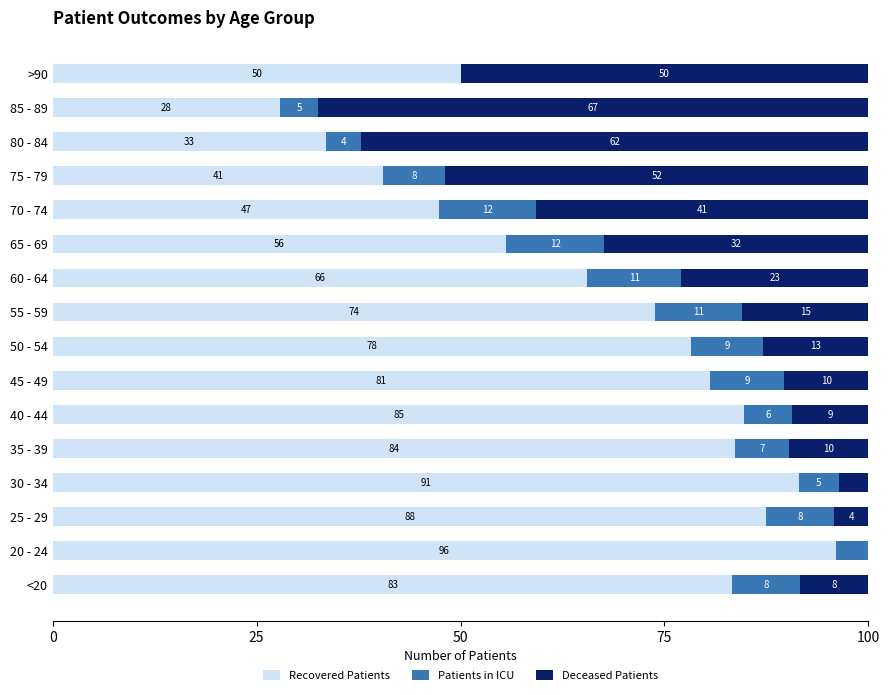

What are all the series names shown in the legend?

Recovered Patients, Patients in ICU, Deceased Patients